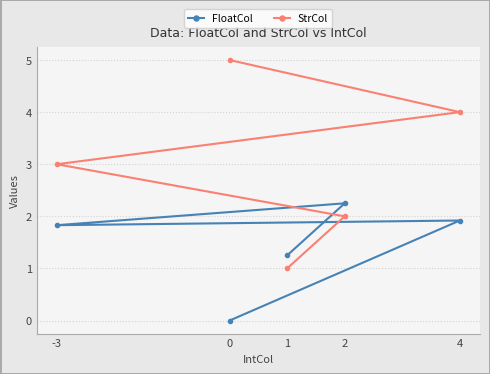

True or false: FloatCol and StrCol intersect in this chart.

True